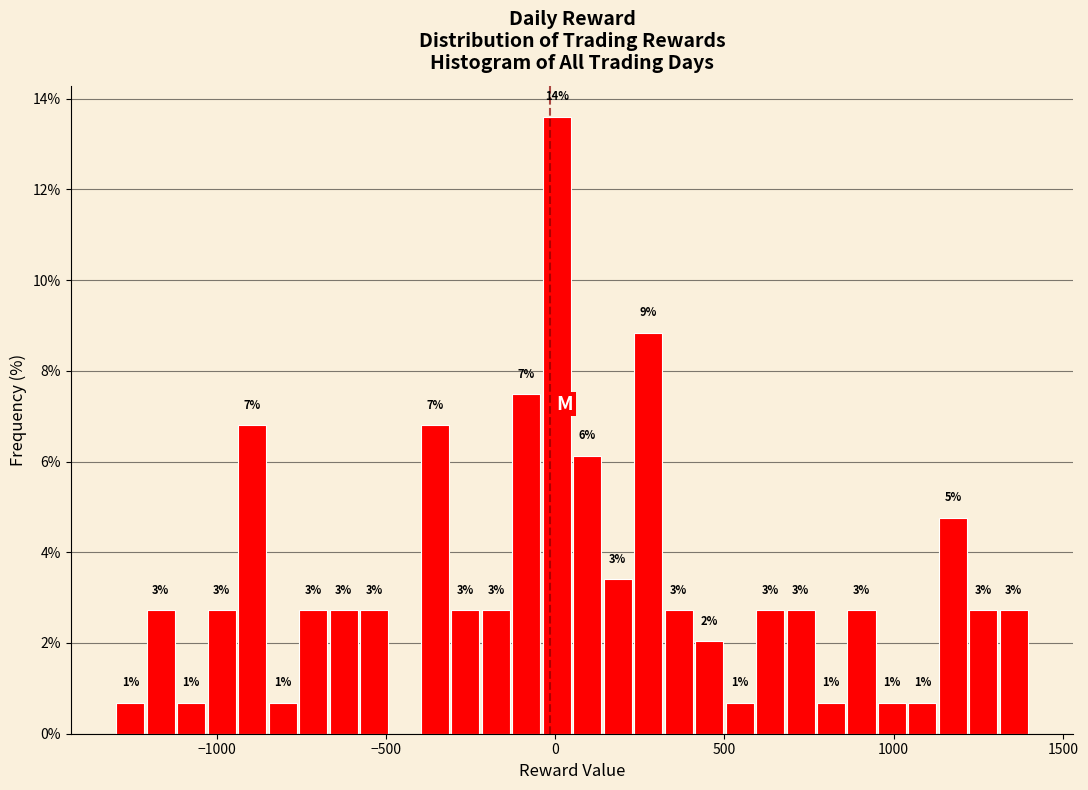

Around what value on the x-axis is the tallest bar? Give the approximate position of its centre, as read against the axis.

0